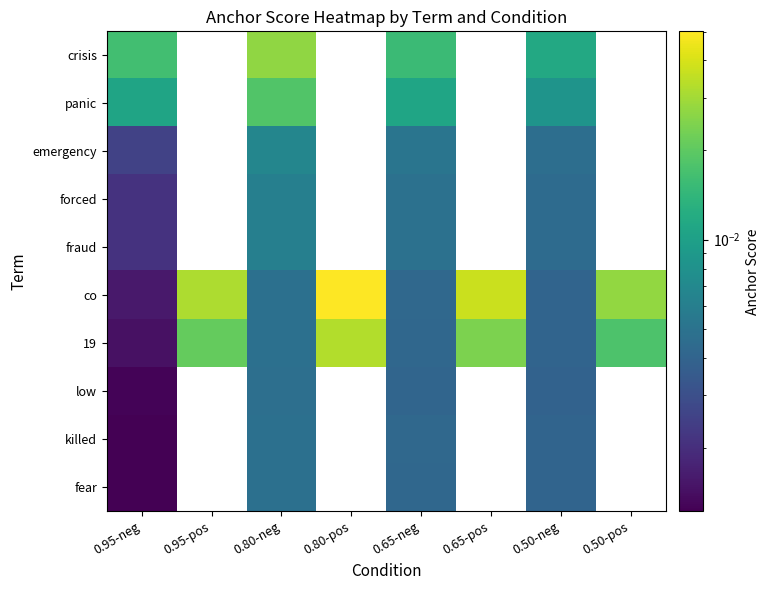

Which has a higher value, 0.50-neg or 0.50-pos?

0.50-pos